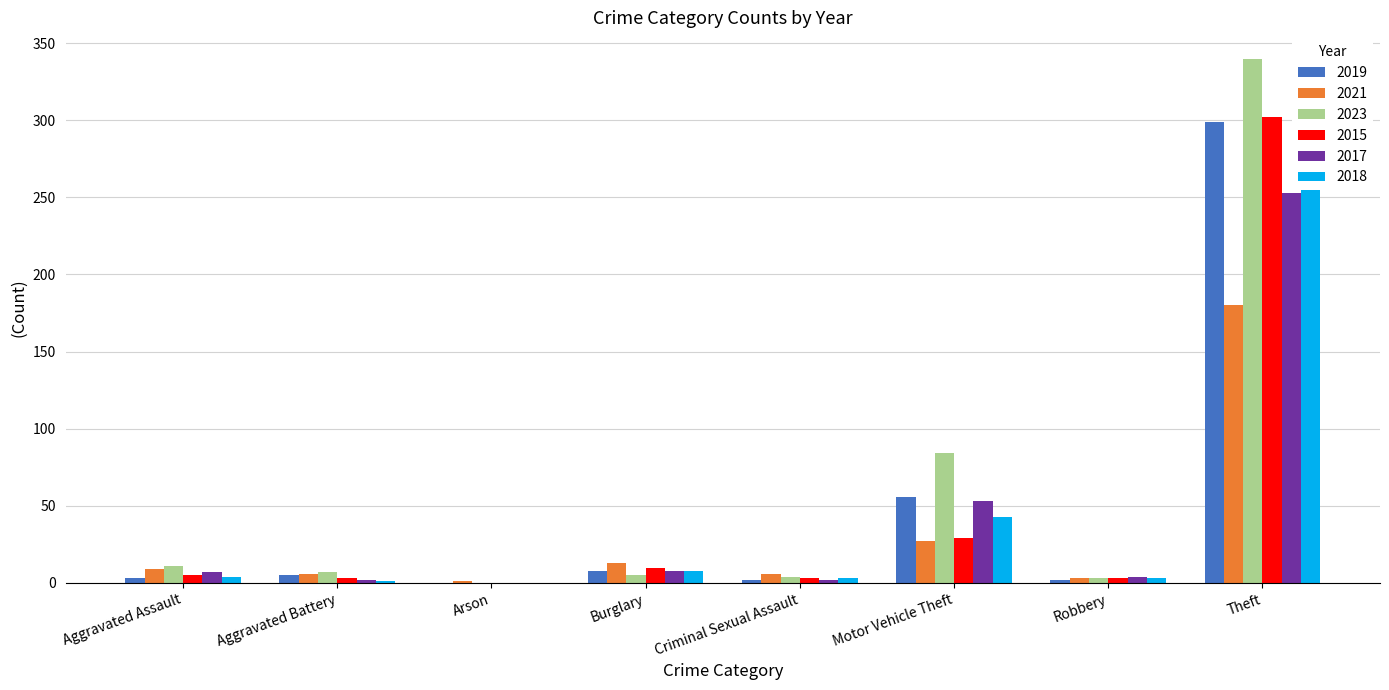

Which has a higher value, Criminal Sexual Assault or Aggravated Assault?

Aggravated Assault